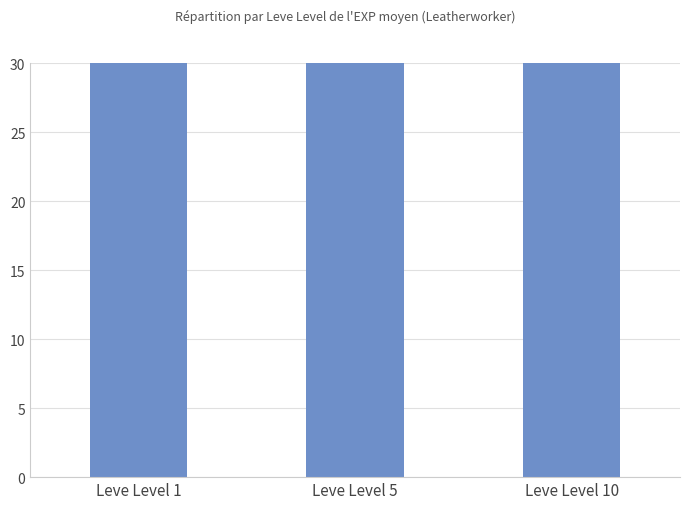

How many series are shown in this chart?

1